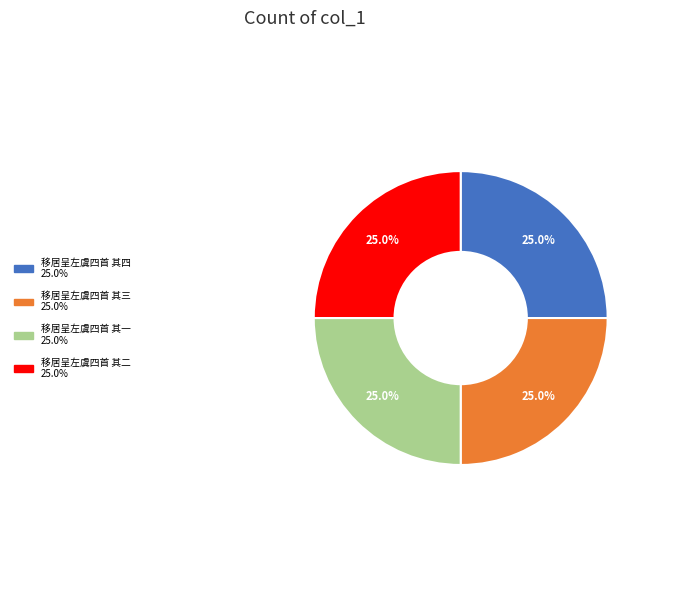

How many slices are in this pie chart?

4